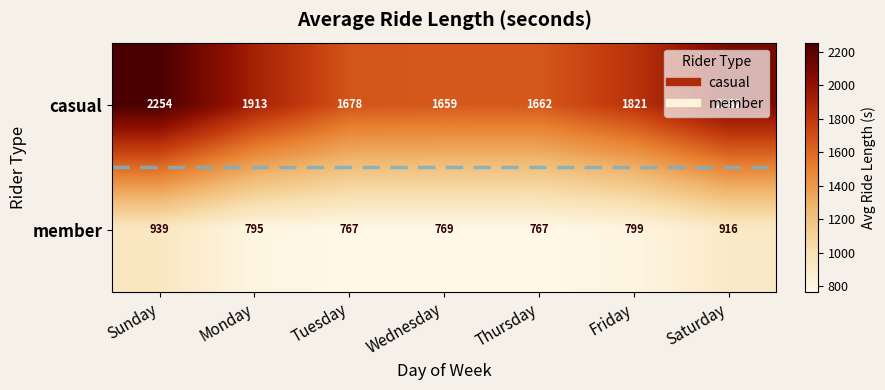

What is the difference between the casual values at Saturday and Tuesday?

404